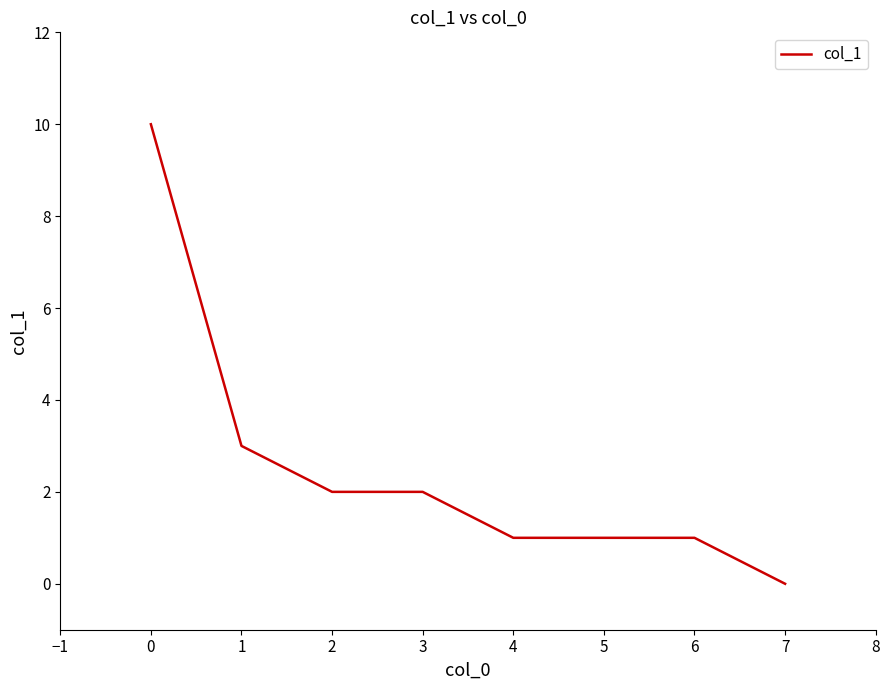

True or false: the data shows 4 at 7.

False